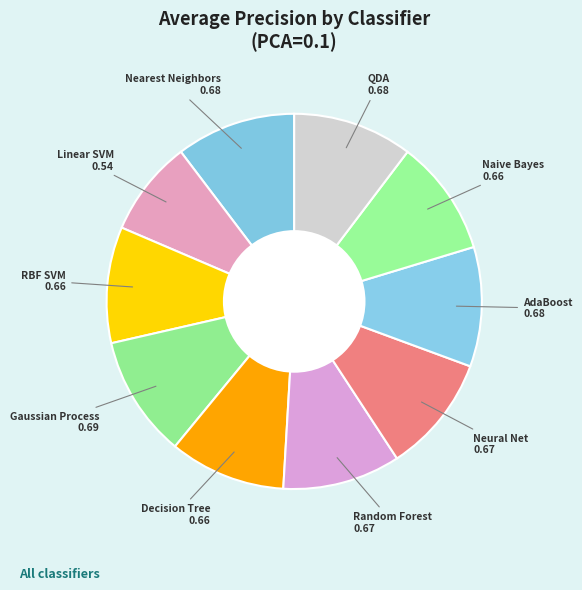

What is the smallest slice in the pie chart?

Linear SVM